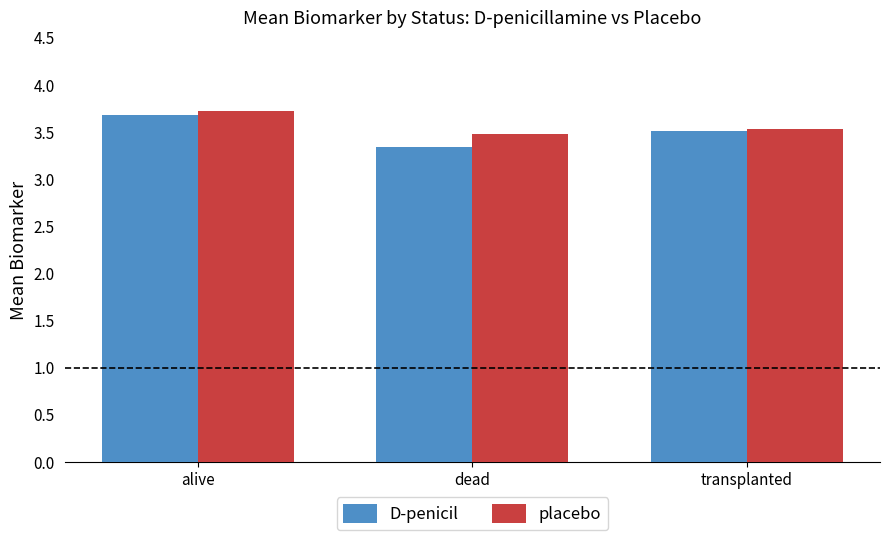

What are all the series names shown in the legend?

D-penicil, placebo